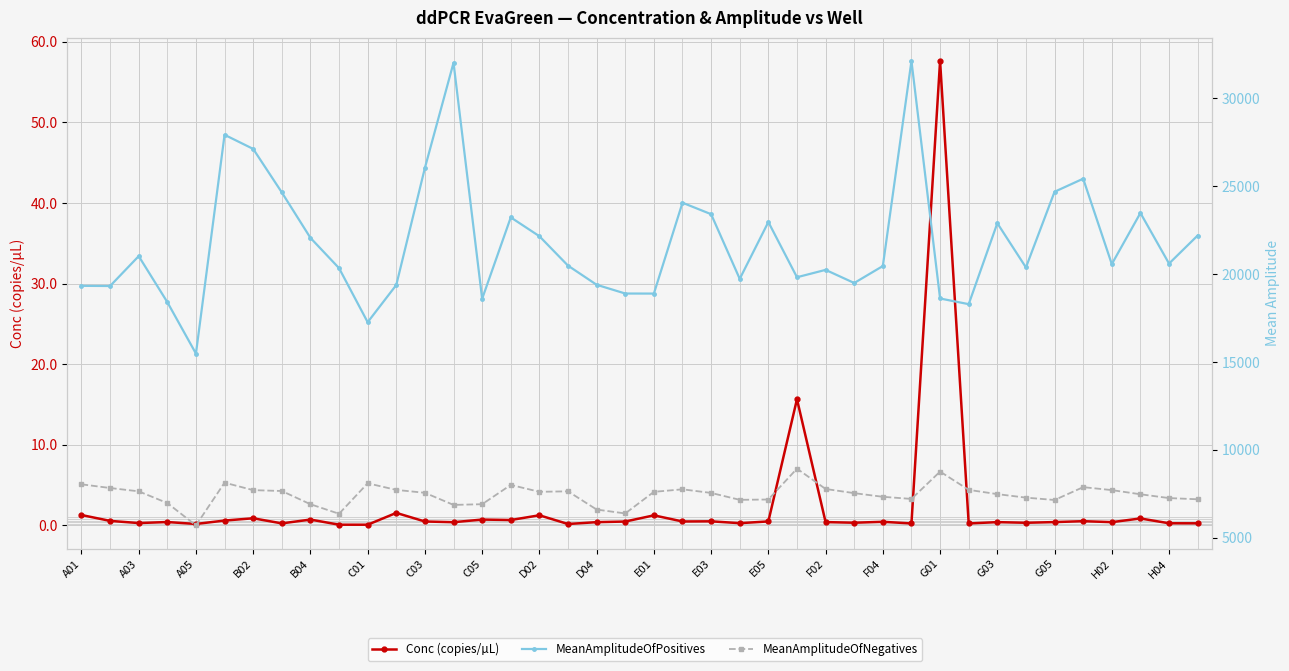

True or false: MeanAmplitudeOfNegatives and MeanAmplitudeOfPositives cross at least once.

False